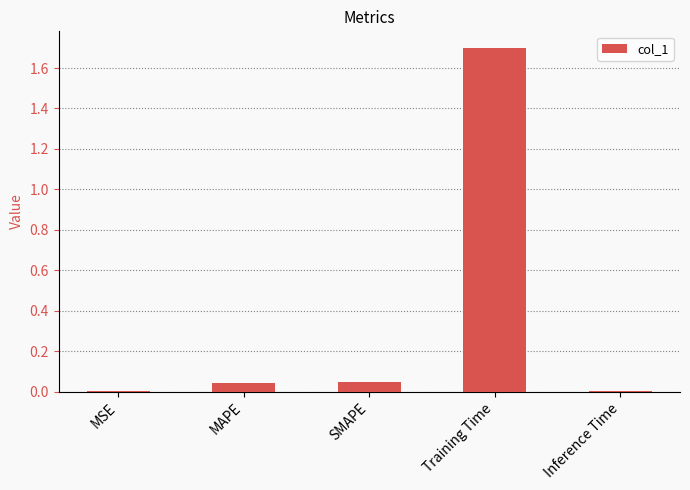

Which has a higher value, MAPE or MSE?

MAPE